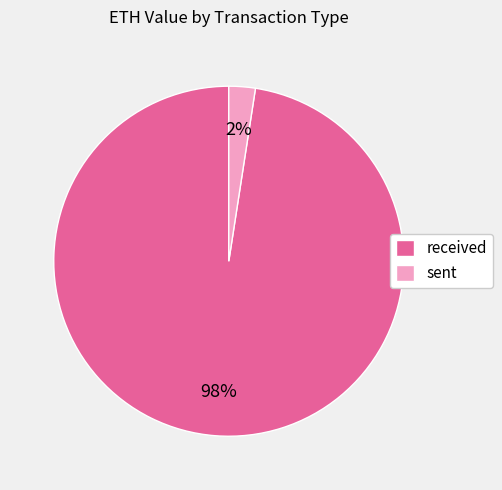

To the nearest percent, what is the average slice percentage?

50%